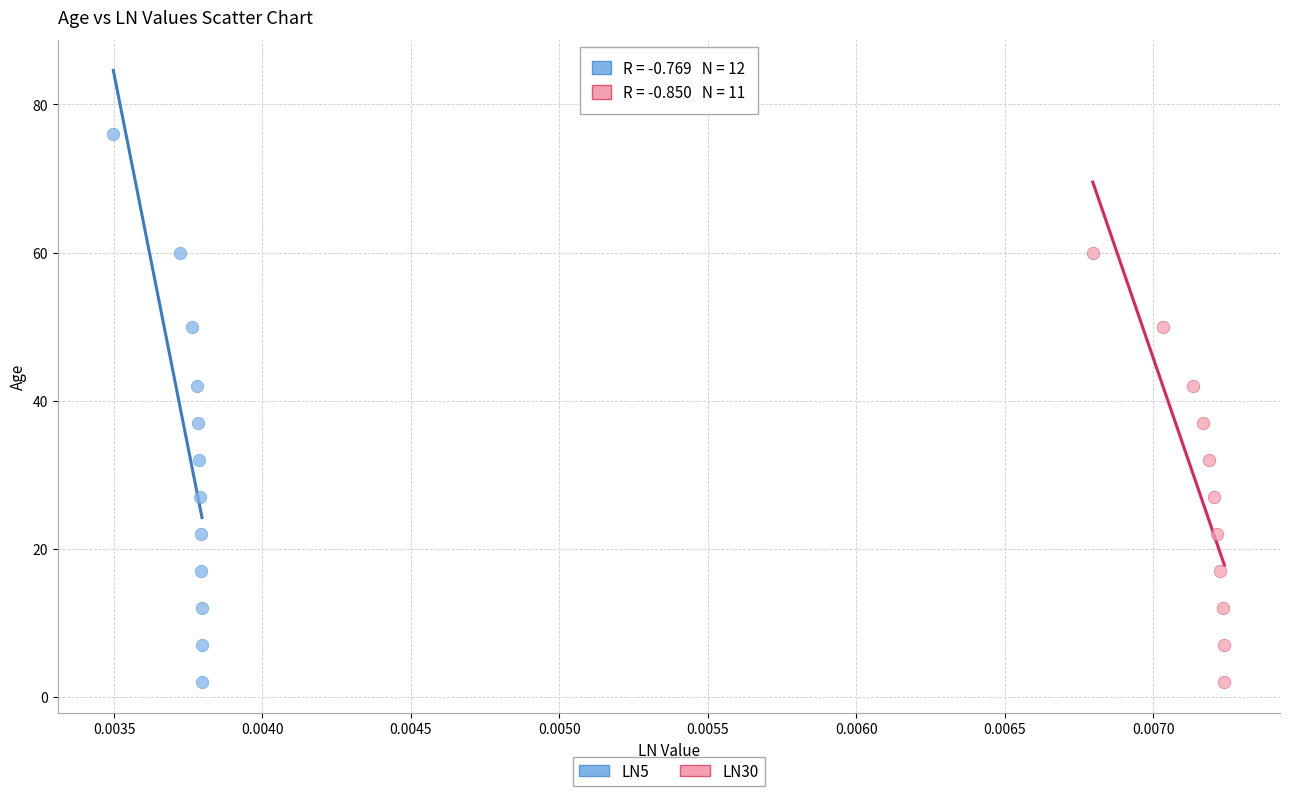

Which series has the largest Y range (max minus min)?

LN5